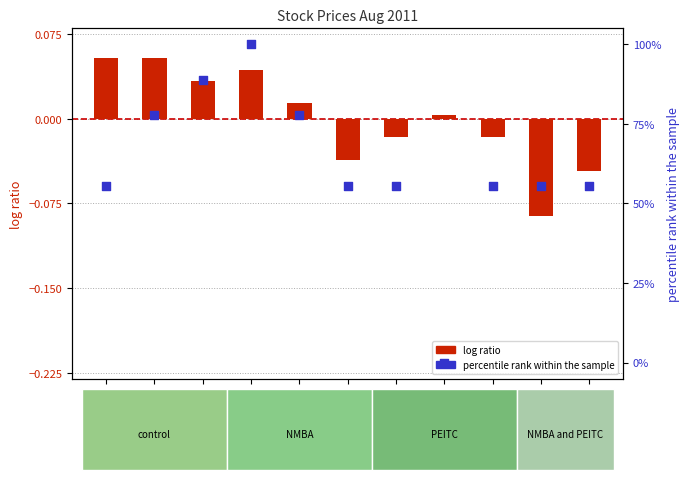

Which series has the widest spread of Y values?

percentile rank within the sample